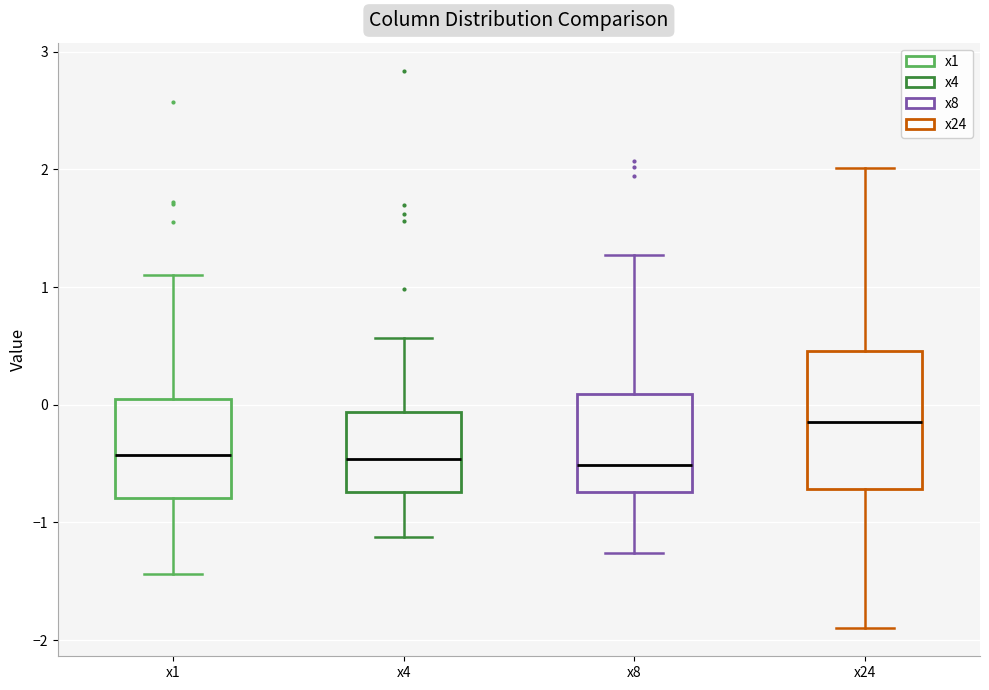

Reading left to right, read every box against the y-axis: the position of its median line, the range the box covers, and the ends of its whiskers. The values are not printed on the chart, so give them approximately, as read against the axis.

x1: median -0.4, box -0.8 to 0.0, whiskers -1.4 to 1.1
x4: median -0.5, box -0.7 to -0.1, whiskers -1.1 to 0.6
x8: median -0.5, box -0.7 to 0.1, whiskers -1.3 to 1.3
x24: median -0.2, box -0.7 to 0.5, whiskers -1.9 to 2.0